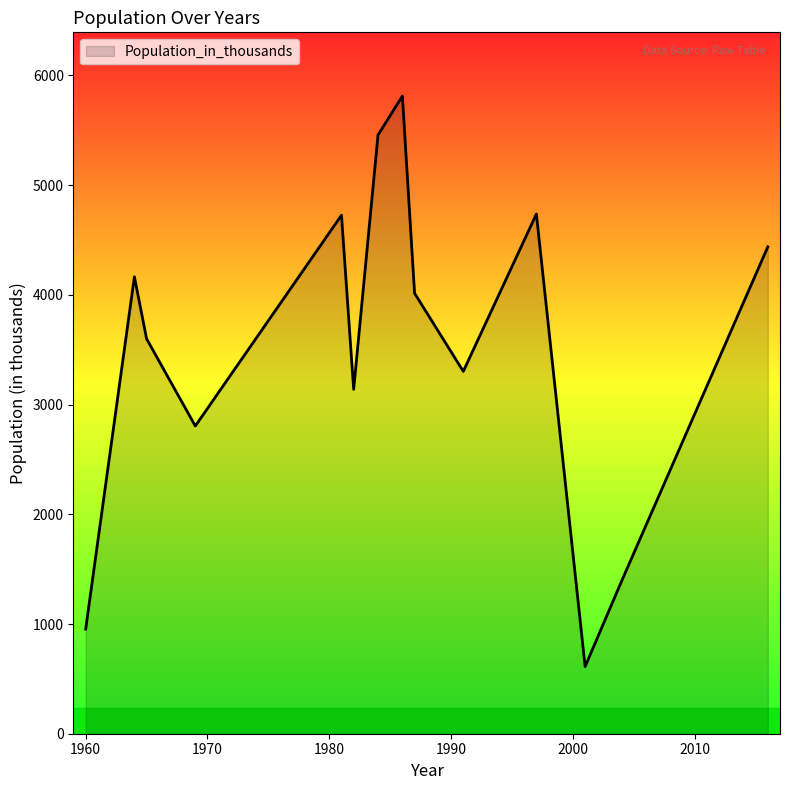

What is the difference between the maximum and minimum values?

5200